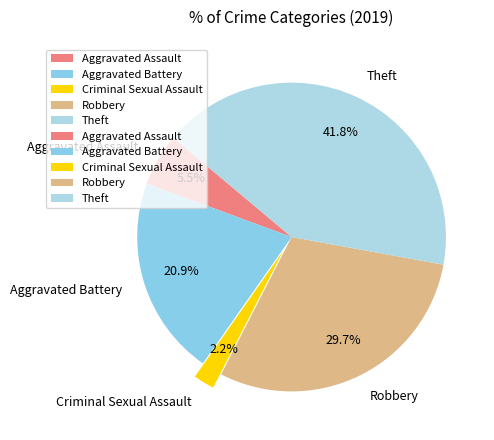

How much of the chart is everything except Aggravated Battery?

79.1%